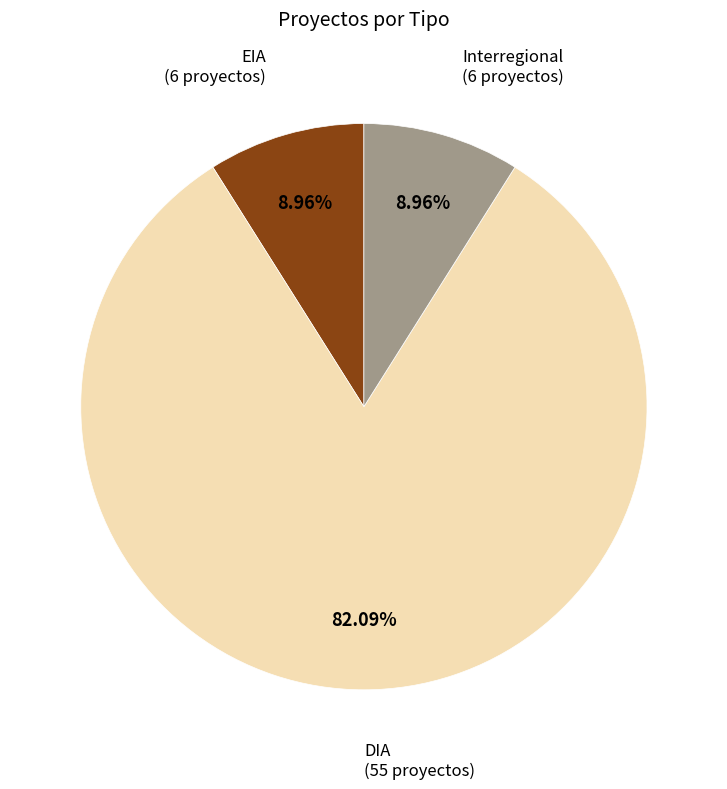

Does any single category account for the majority?

Yes